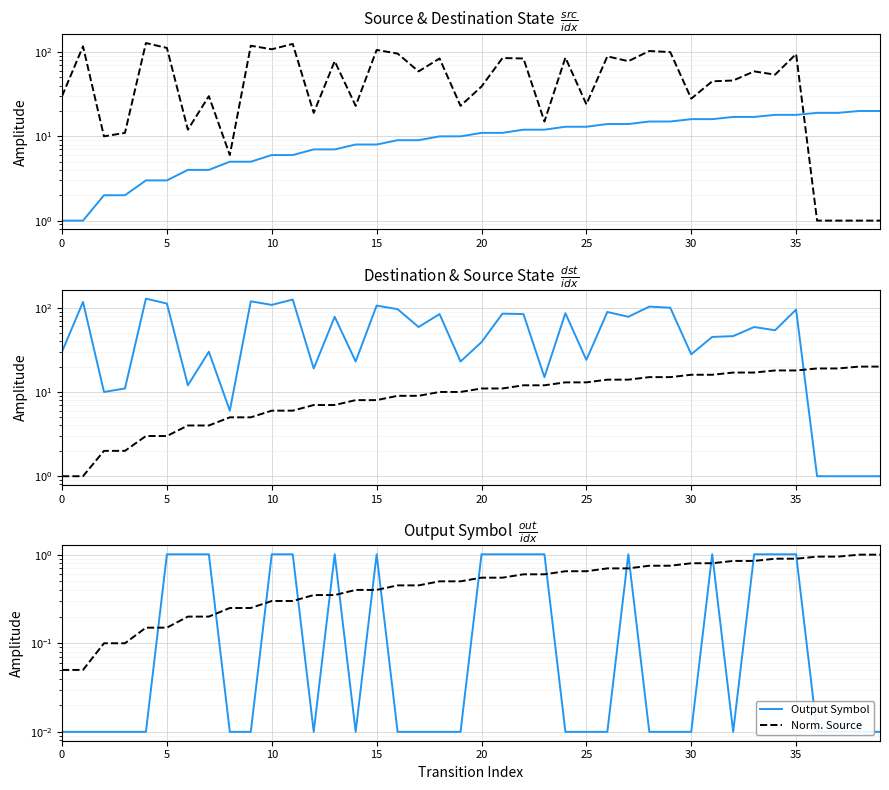

Between 35 and 39, which series saw the biggest shift?

Destination State